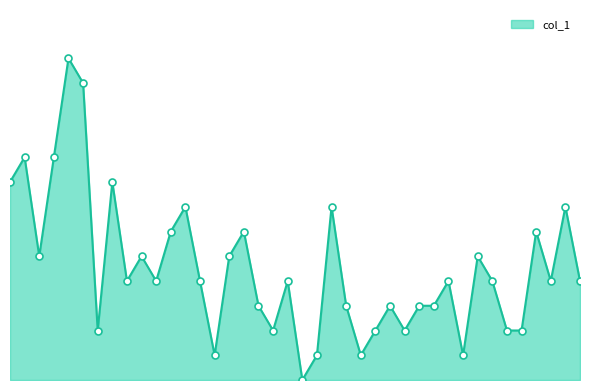

Does the chart have visible grid lines?

No